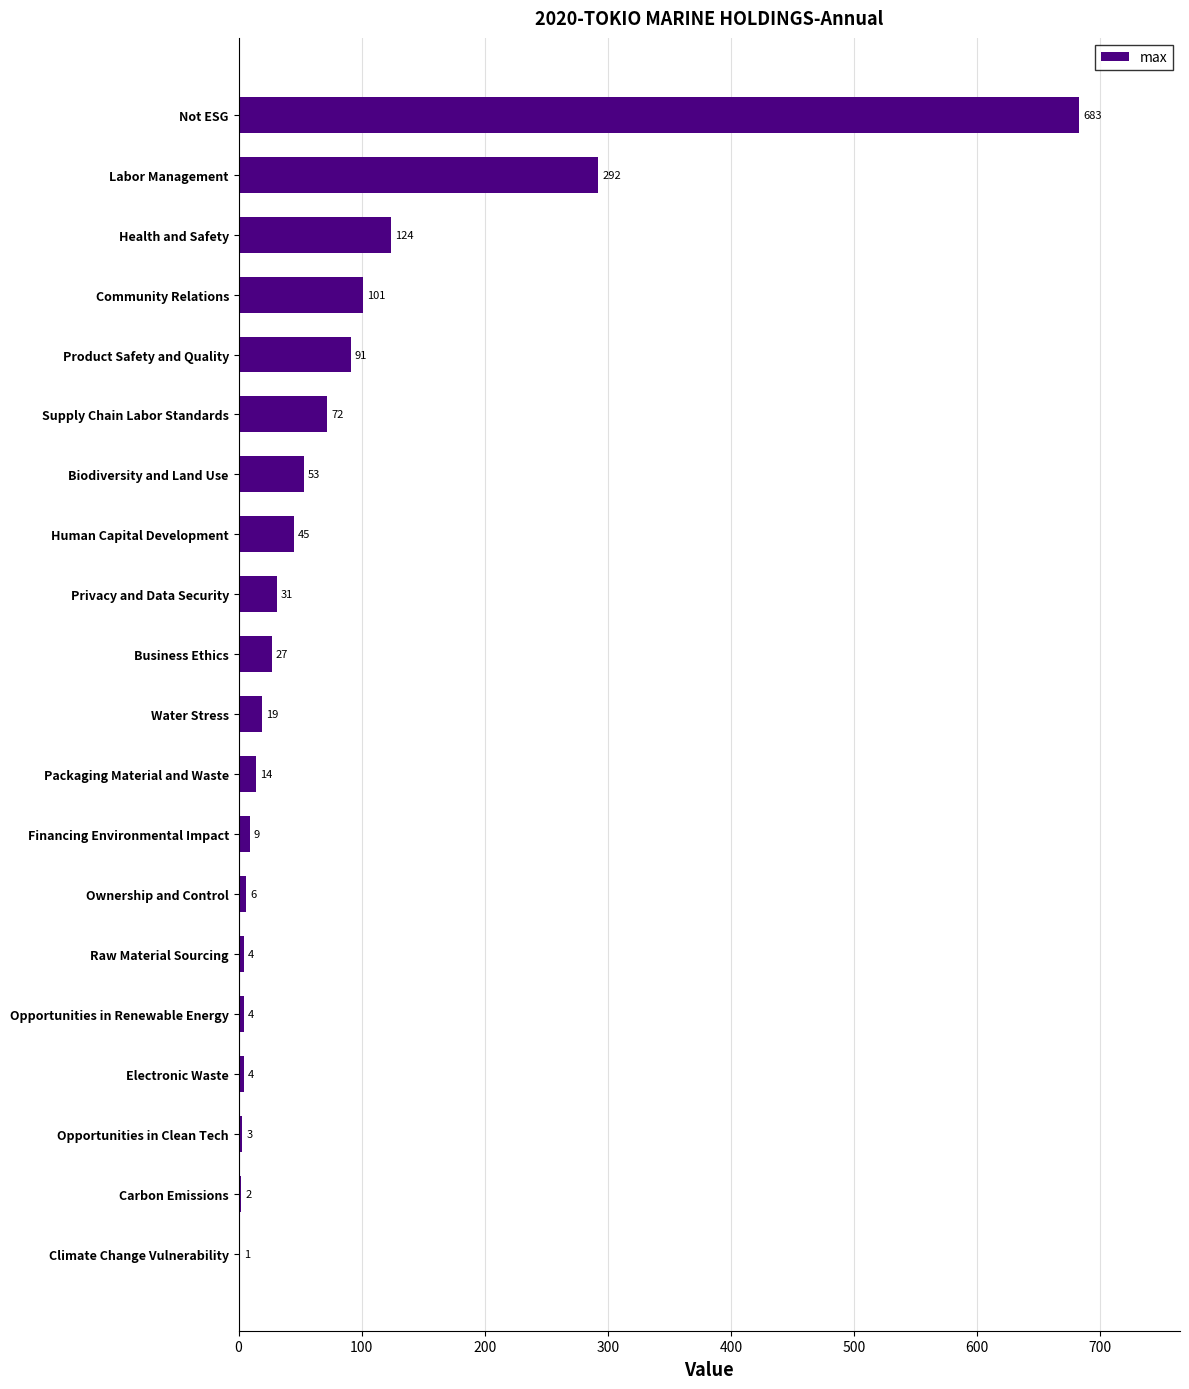

What is the maximum value shown in the chart?

683